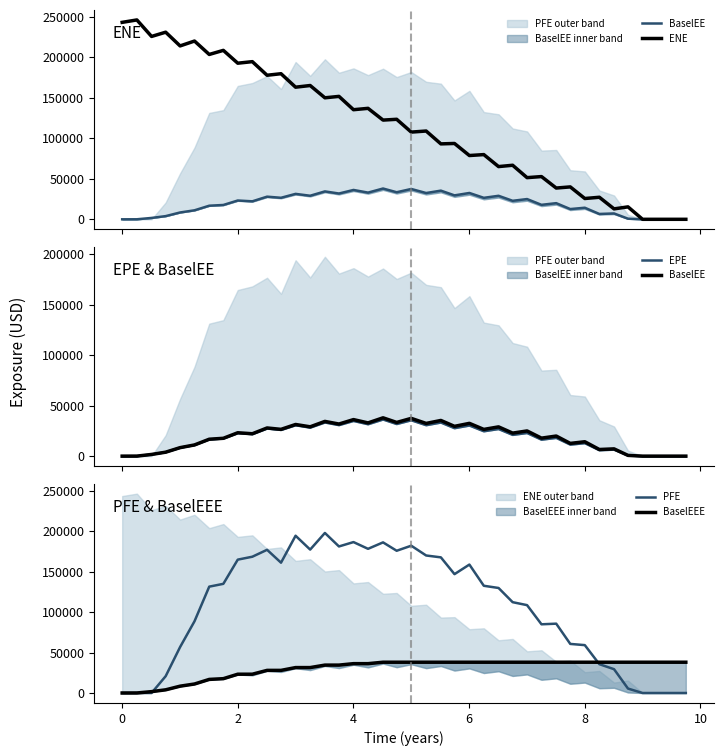

Which series has the widest spread of values?

ENE